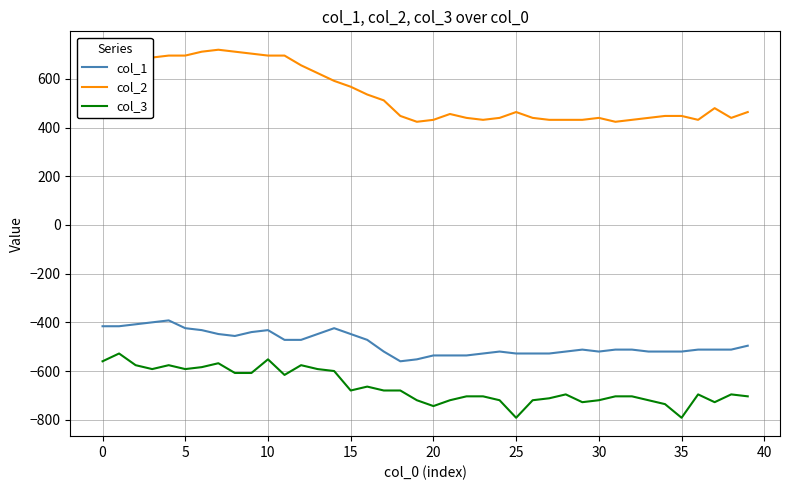

Does the chart display data point markers on the line(s)?

No